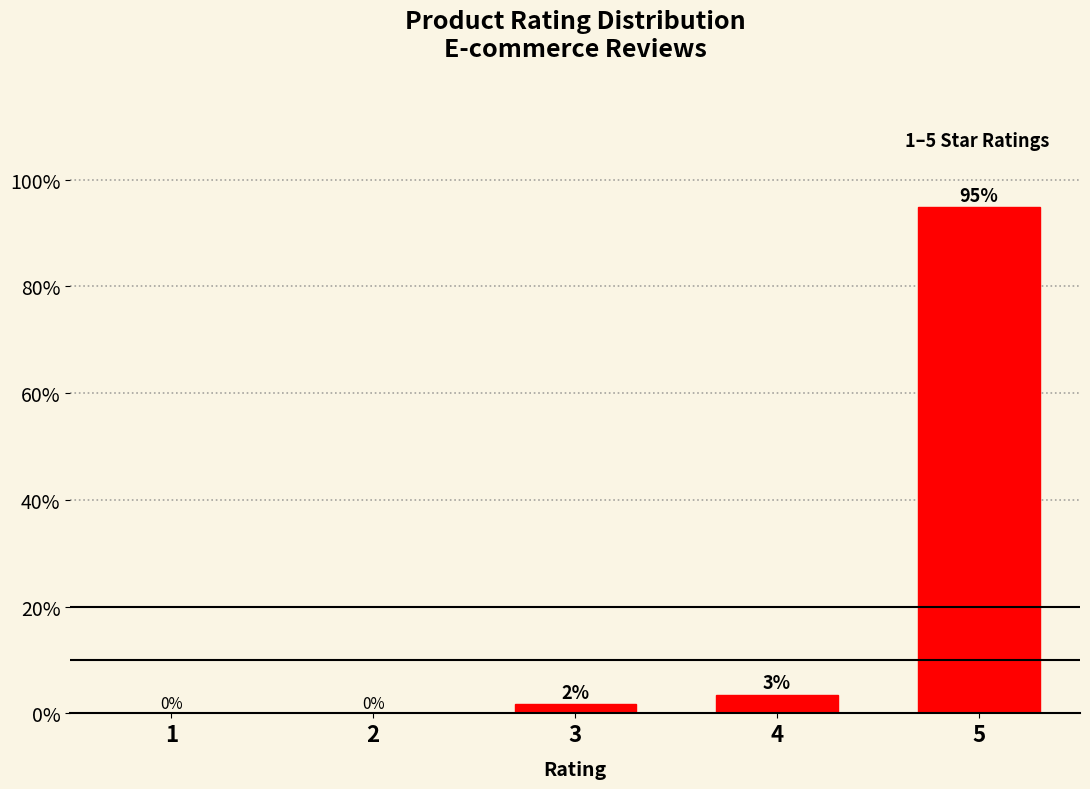

Is it true that the value at 1 is -44.3?

False